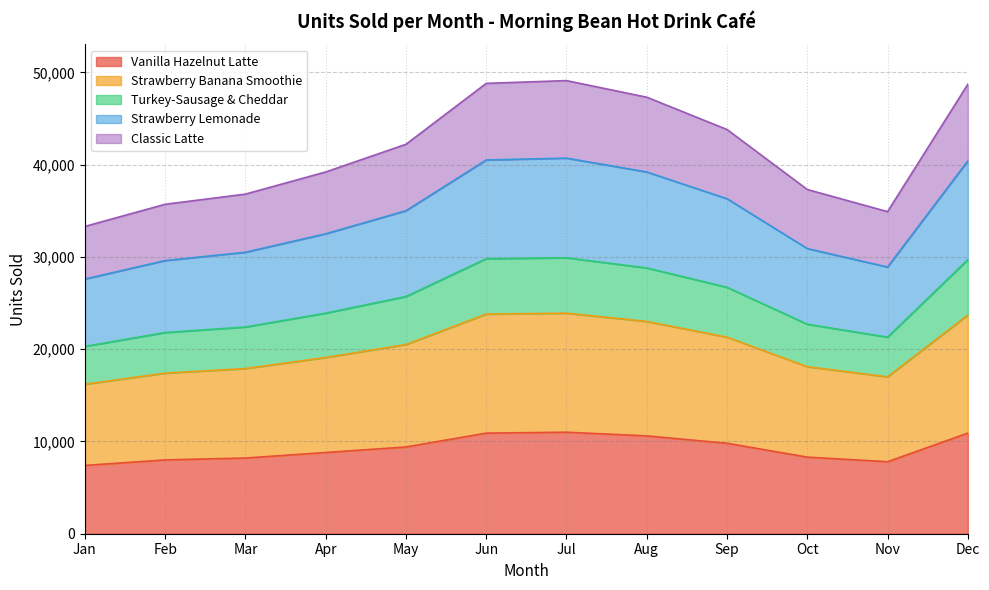

Which category has the highest value across all series?

Jul